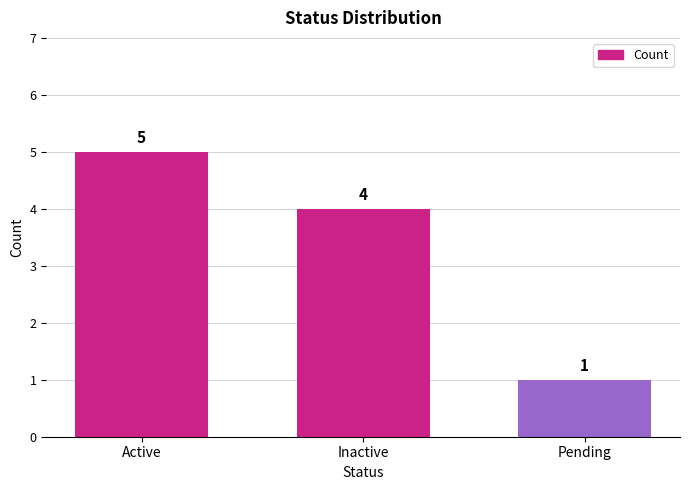

What is the change in value from Inactive to Pending?

-3